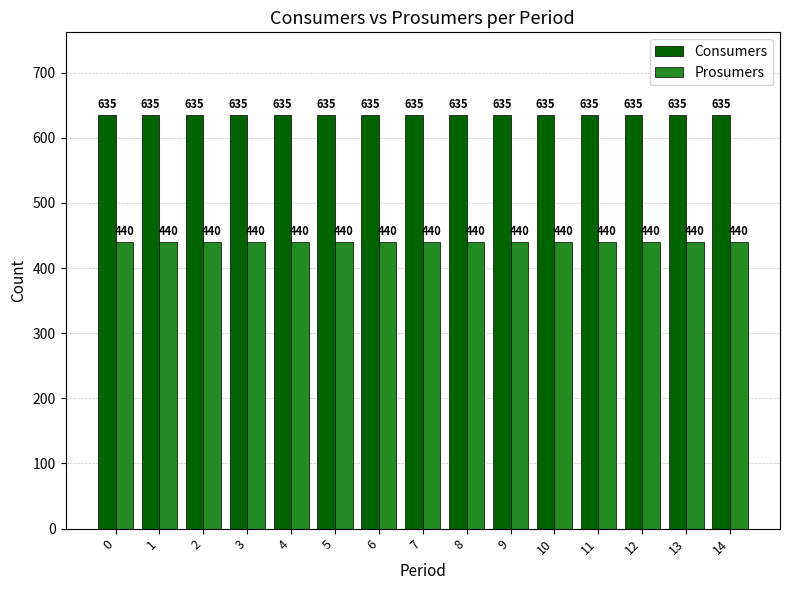

Rank the series by their maximum value, from highest to lowest.

Consumers, Prosumers